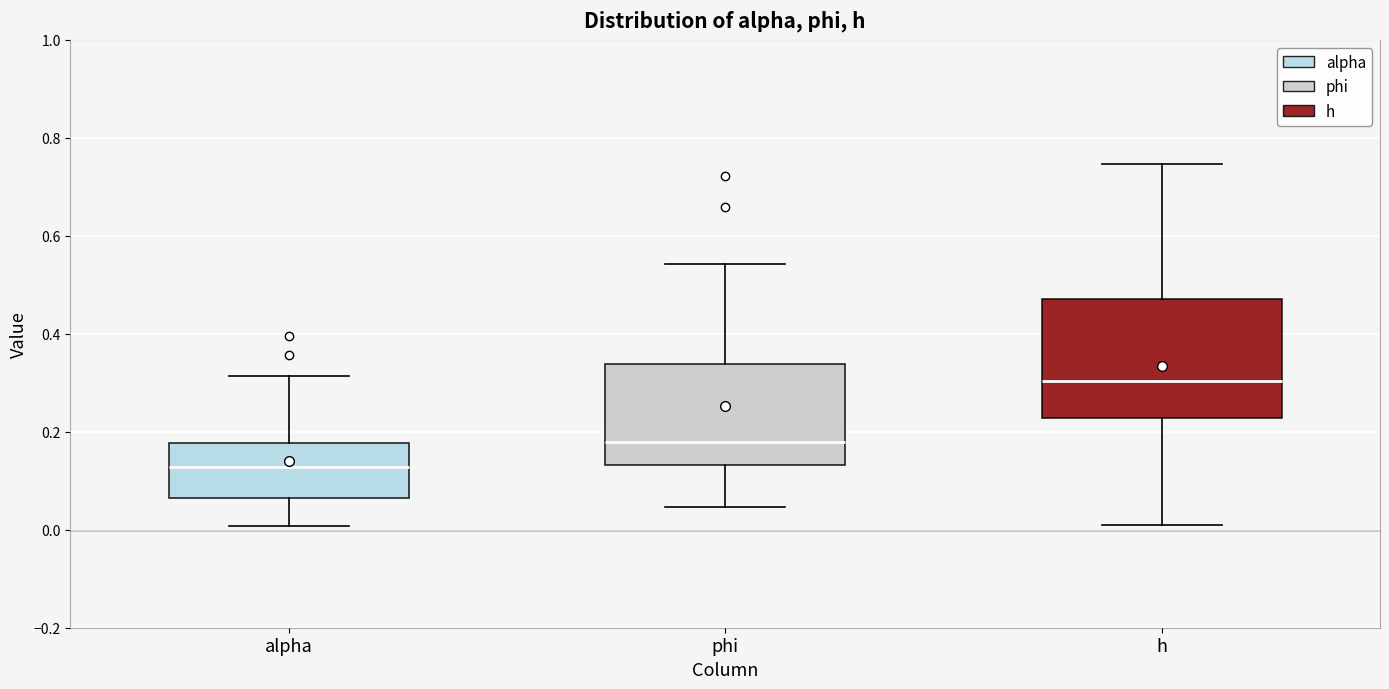

Reading left to right, read every box against the y-axis: the position of its median line, the range the box covers, and the ends of its whiskers. The values are not printed on the chart, so give them approximately, as read against the axis.

alpha: median 0.12, box 0.06 to 0.18, whiskers 0.00 to 0.32
phi: median 0.18, box 0.14 to 0.34, whiskers 0.04 to 0.54
h: median 0.30, box 0.22 to 0.48, whiskers 0.00 to 0.74